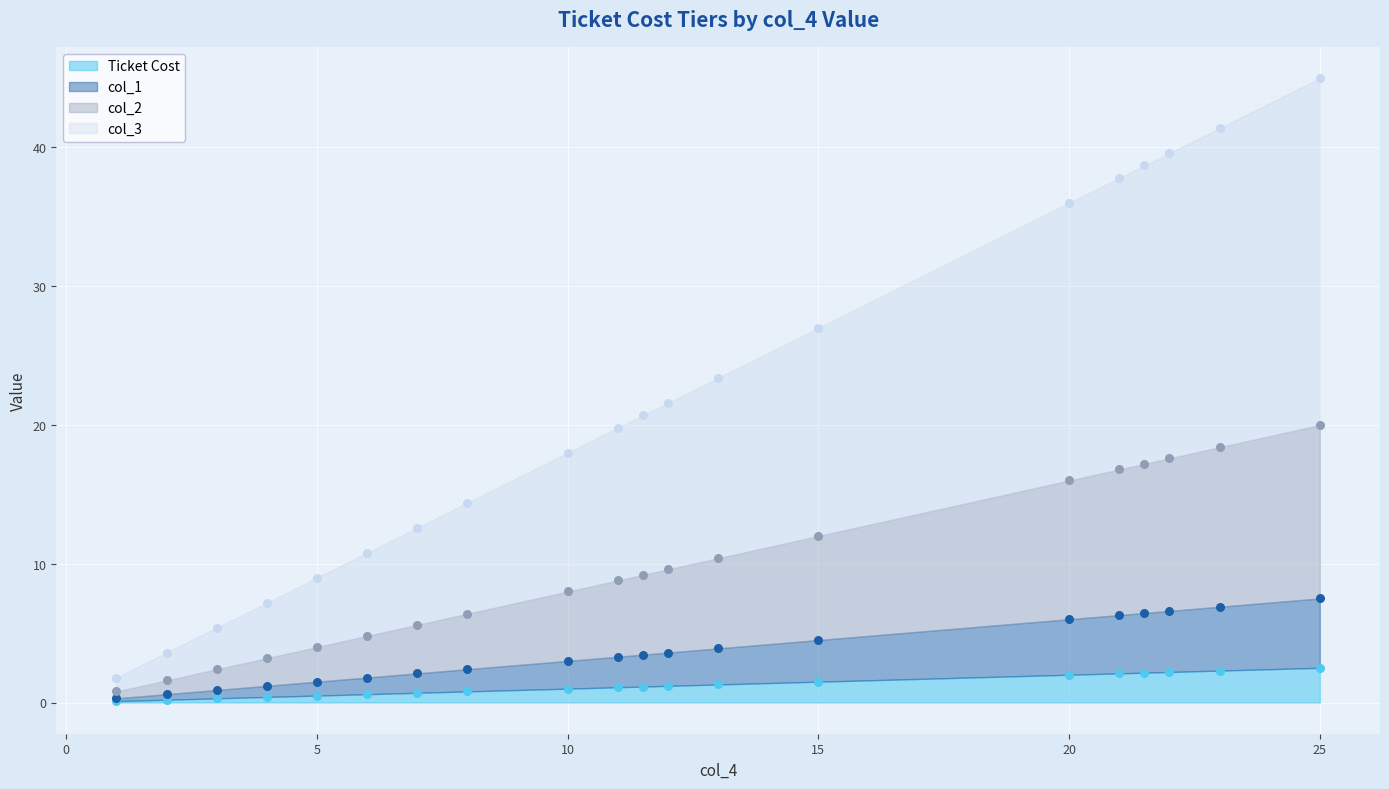

Which series reaches the minimum Y coordinate?

Ticket Cost